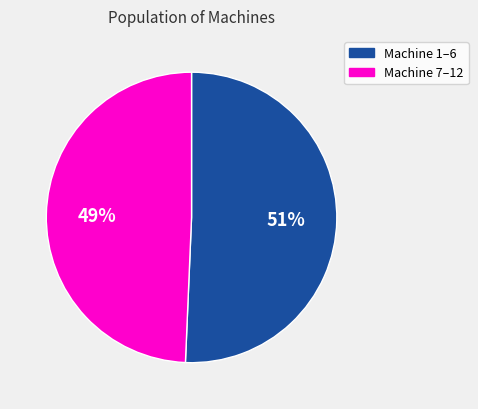

To the nearest percent, what is the average slice percentage?

50%